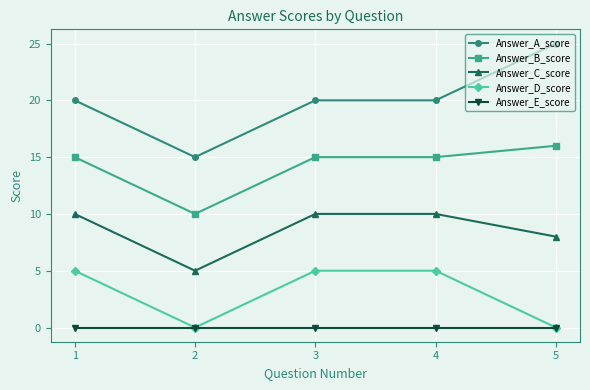

How many Answer_B_score values are between 15 and 16?

4